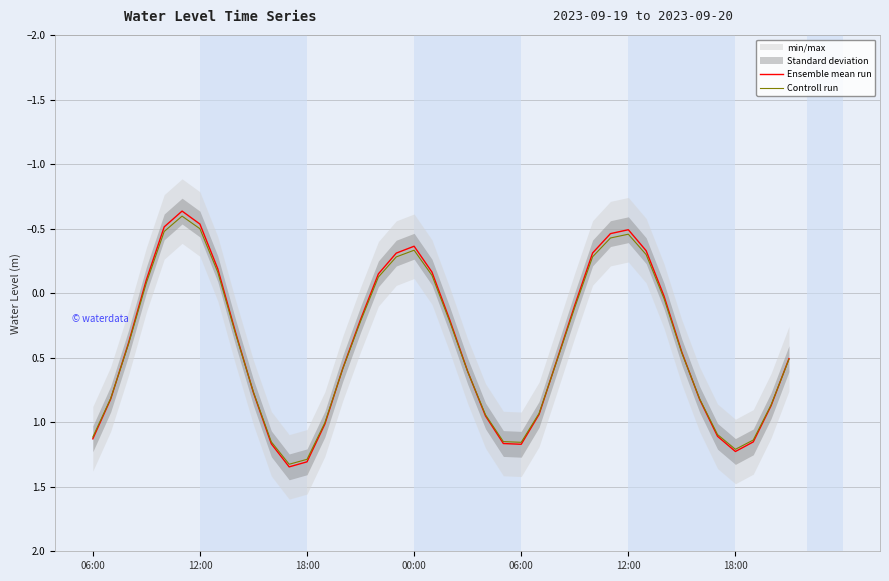

What is the average value of the Controll run series?

0.4